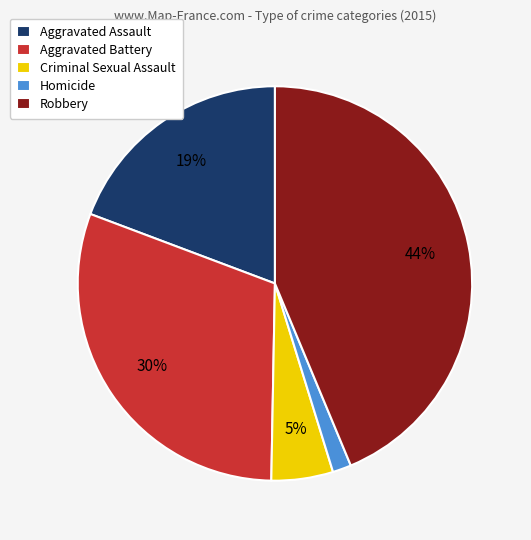

Count the number of slices in the pie.

5